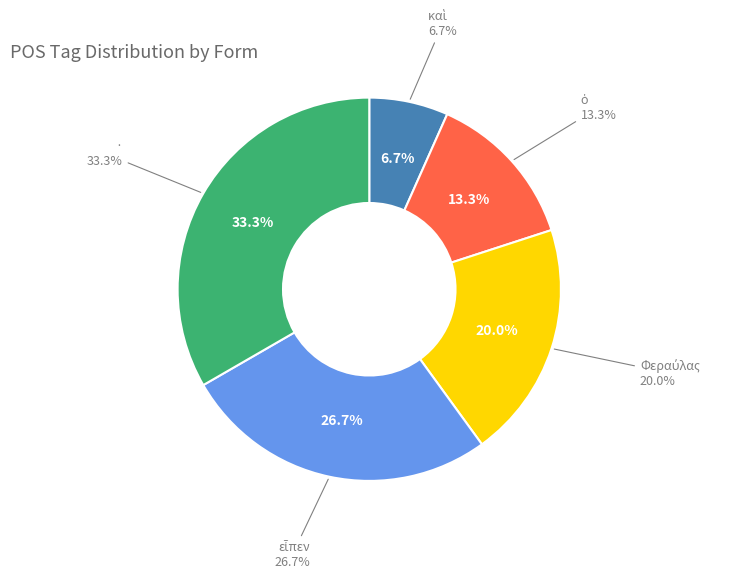

What percentage do · and καὶ together represent?

40.0%